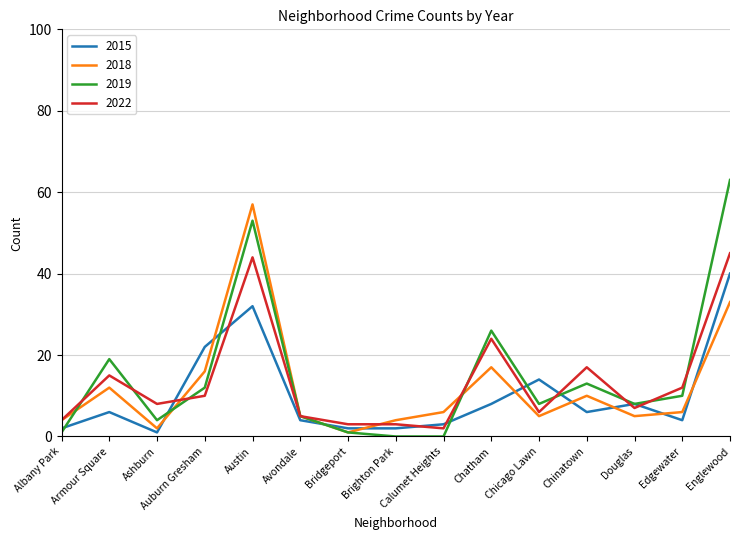

After their last crossing, which series has the higher values: 2019 or 2018?

2019